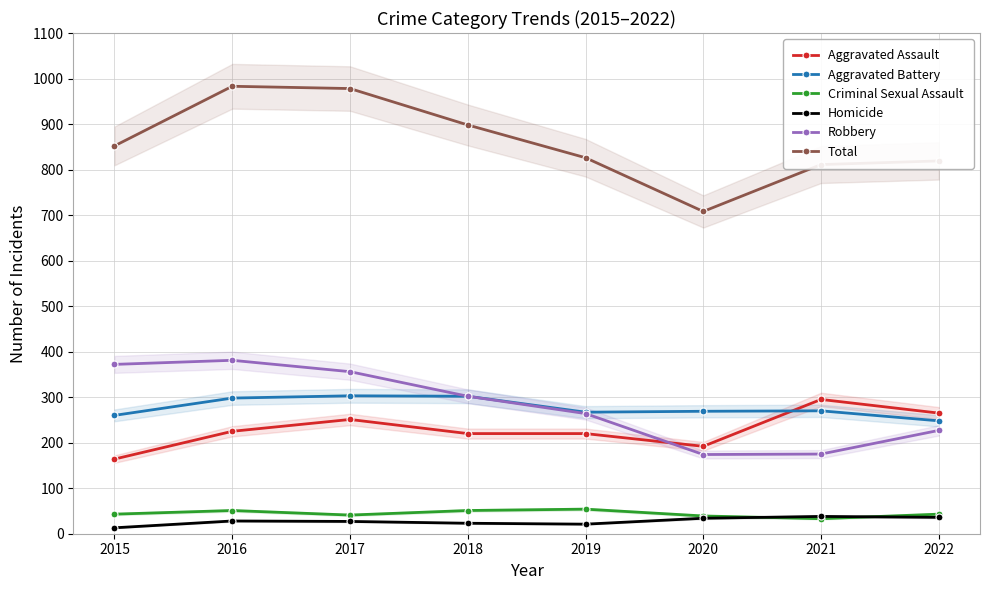

The Total series shows 826 at 2019. True or false?

True